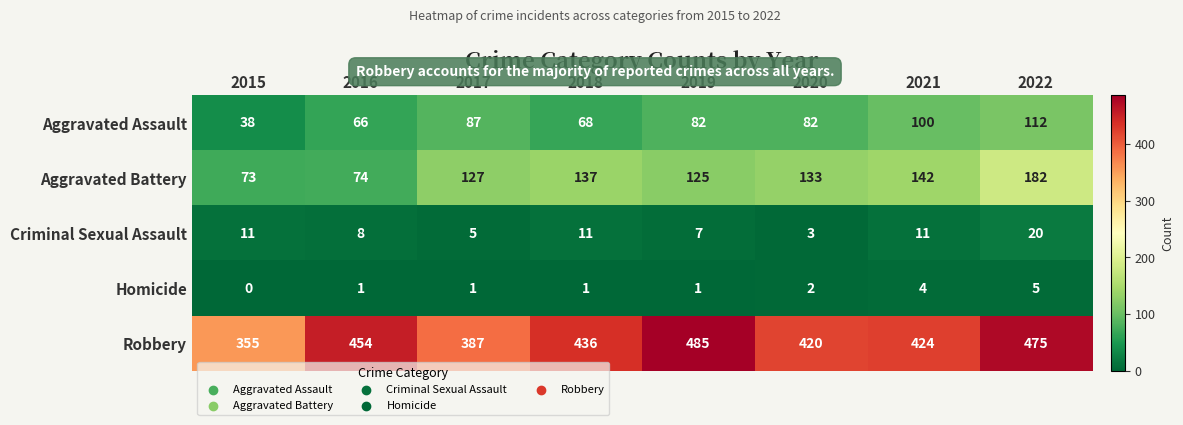

Count the number of categories in the chart.

8